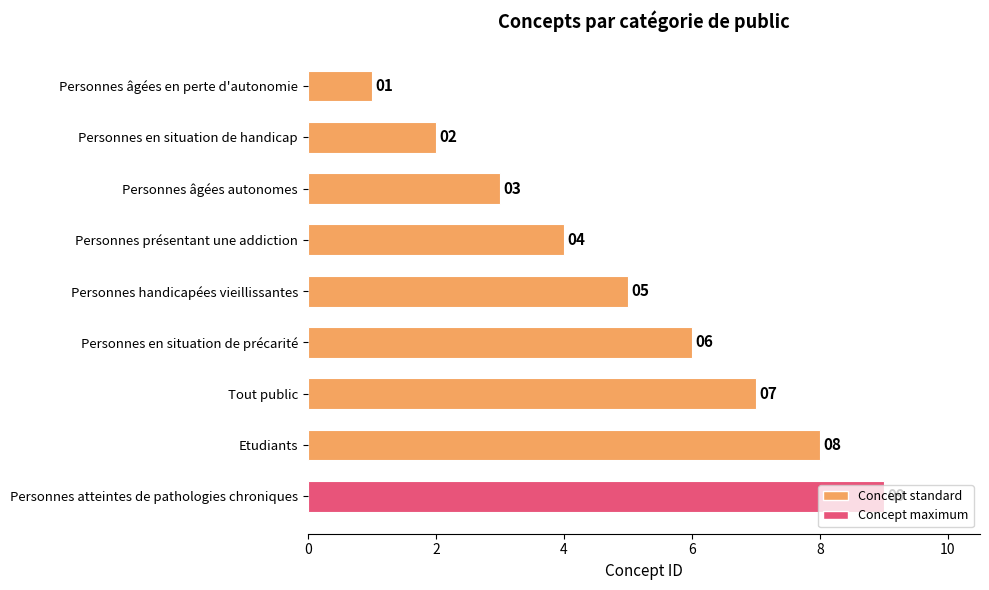

At which label is the value closest to 5?

Personnes handicapées vieillissantes